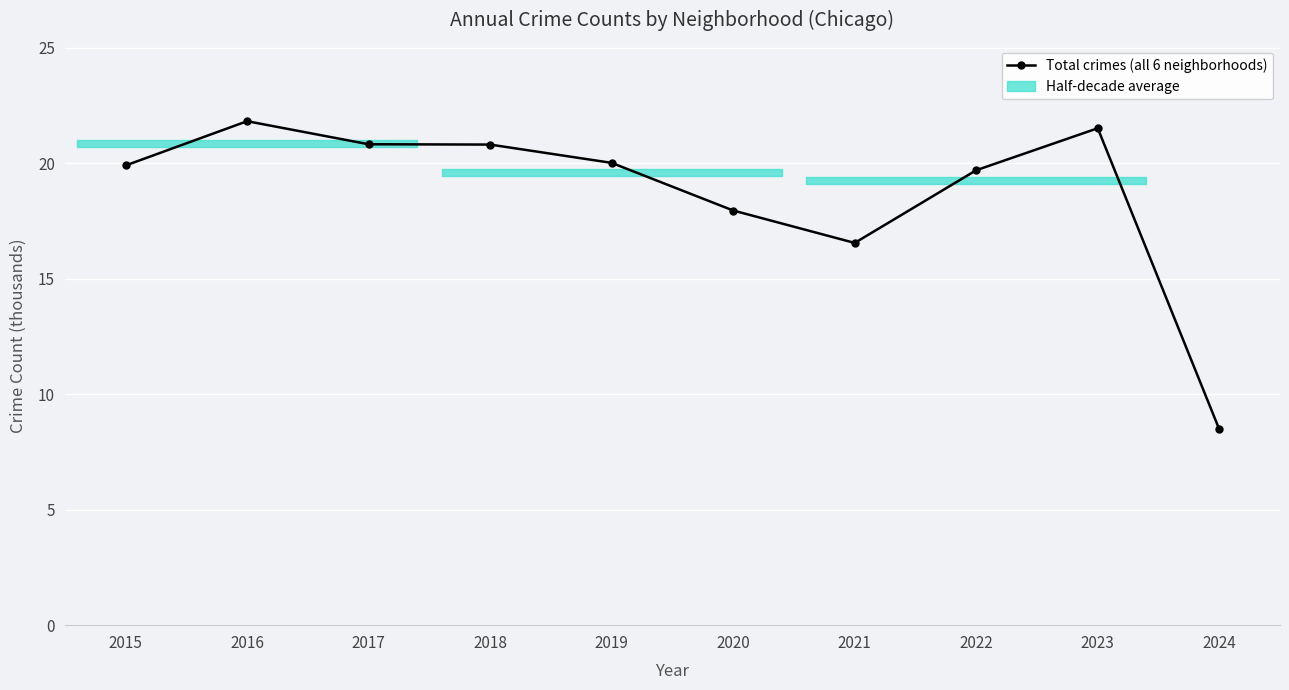

List the labels in order of value, largest first.

2016, 2023, 2017, 2018, 2019, 2015, 2022, 2020, 2021, 2024